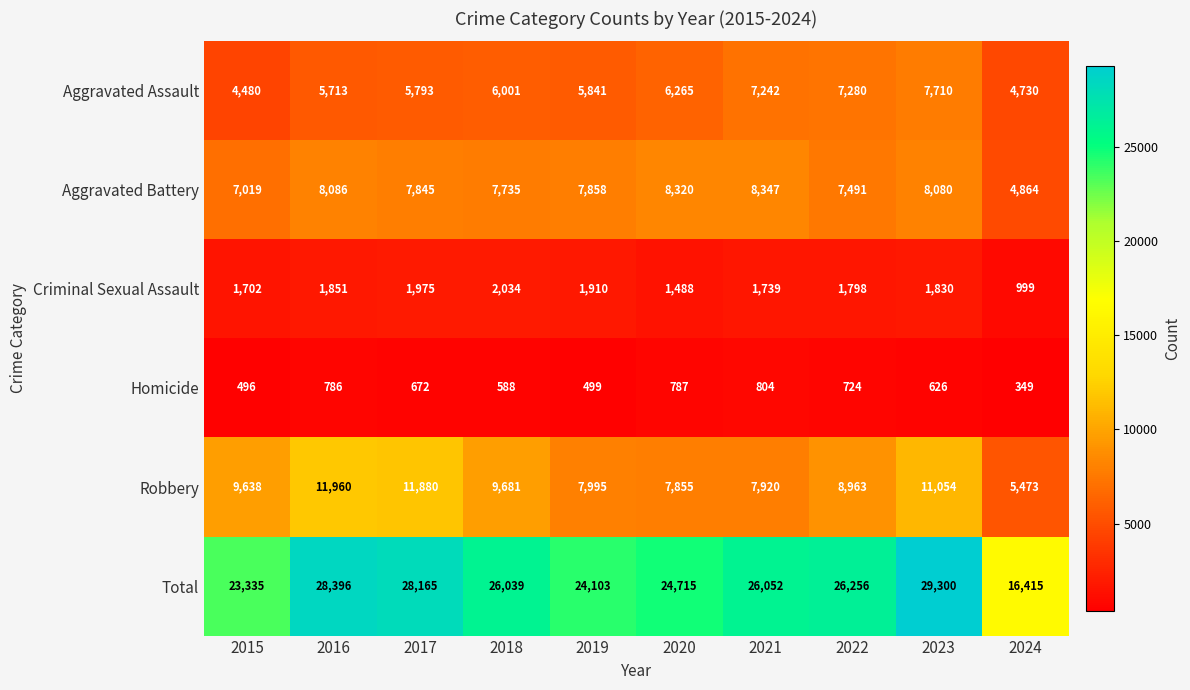

What is the spread (max minus min) of values at 2024?

16066